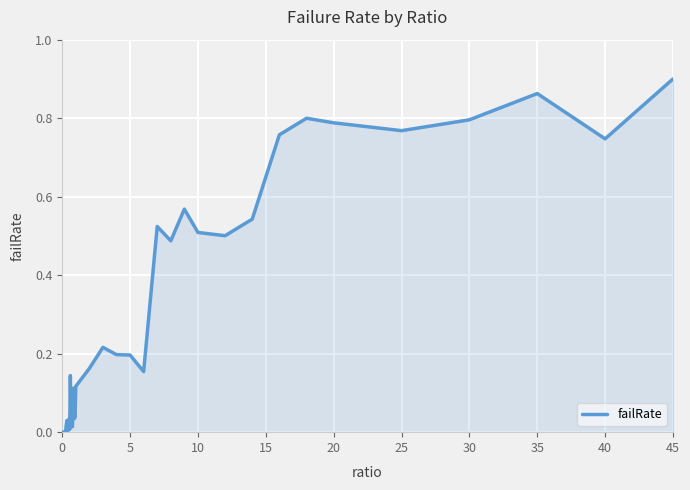

The value at 5 is 0.1. True or false?

False